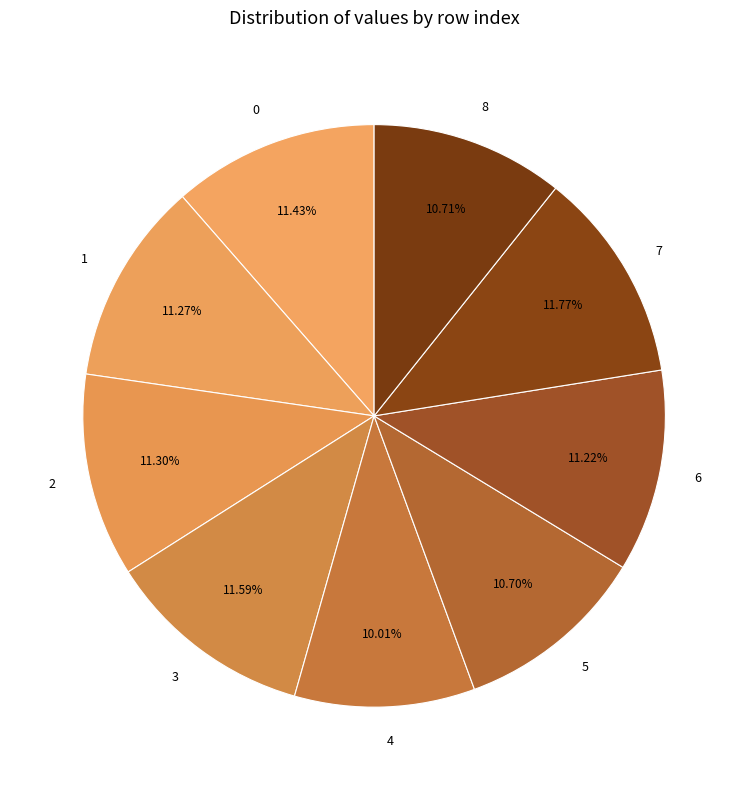

Does 6 account for over 50% of the chart?

No